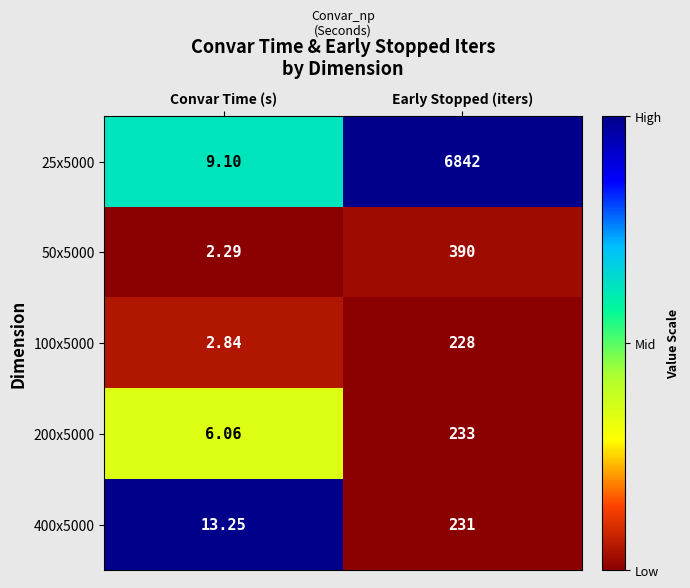

List the labels in order of 25x5000 value, largest first.

Early Stopped (iters), Convar Time (s)